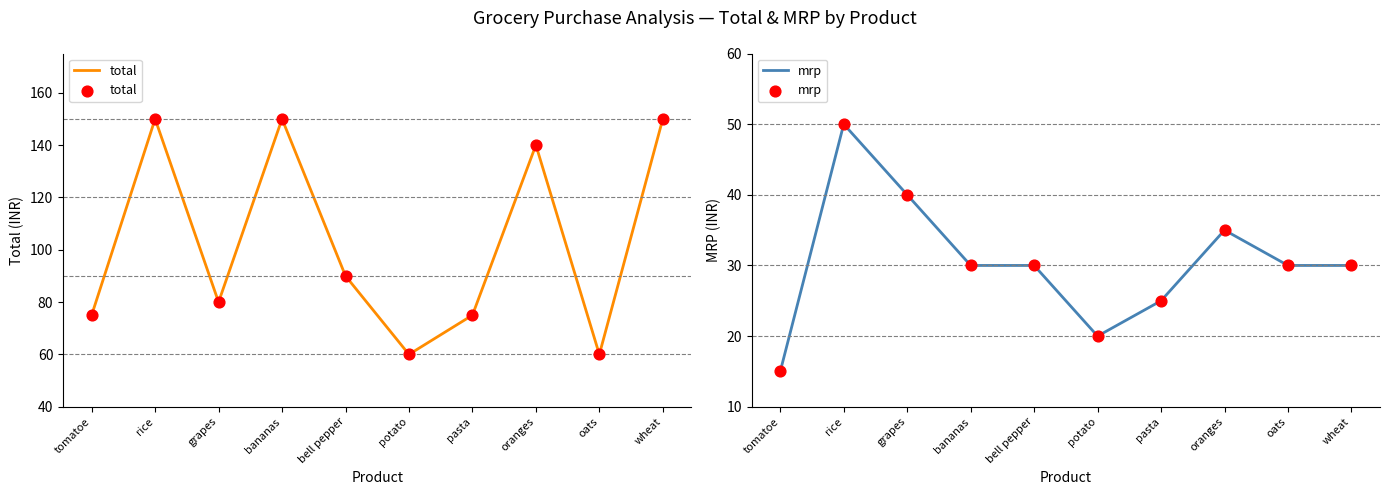

What are all the series names shown in the legend?

total, mrp